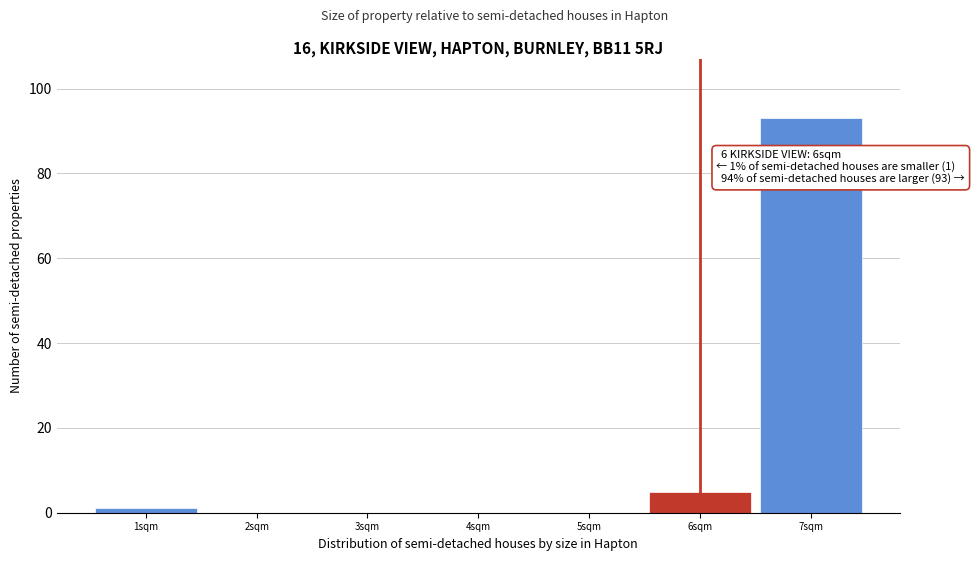

Over which range of the x-axis is the bar tallest?

6.5 to 7.5